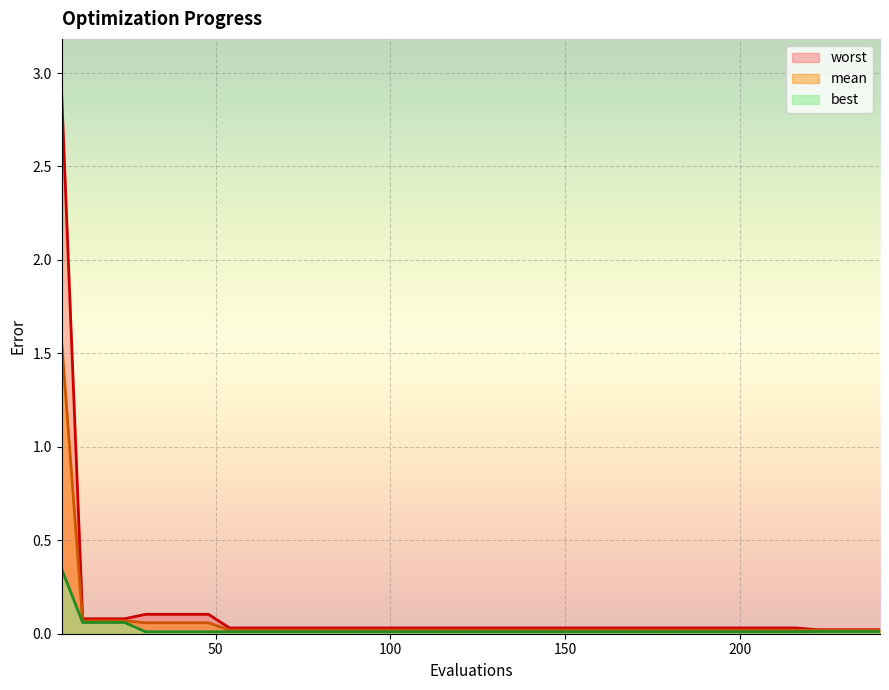

Which label corresponds to the largest value in the chart?

6